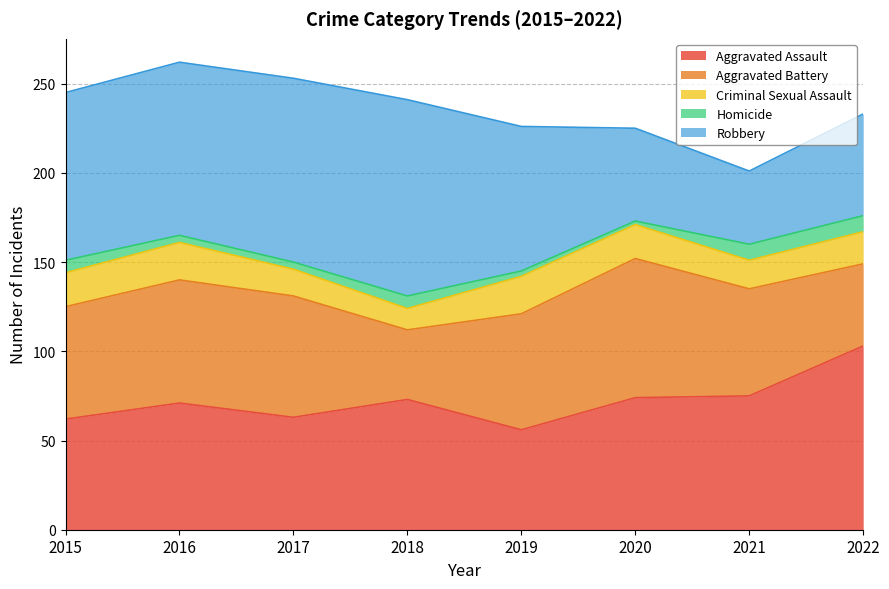

True or false: Aggravated Battery and Criminal Sexual Assault cross at least once.

False